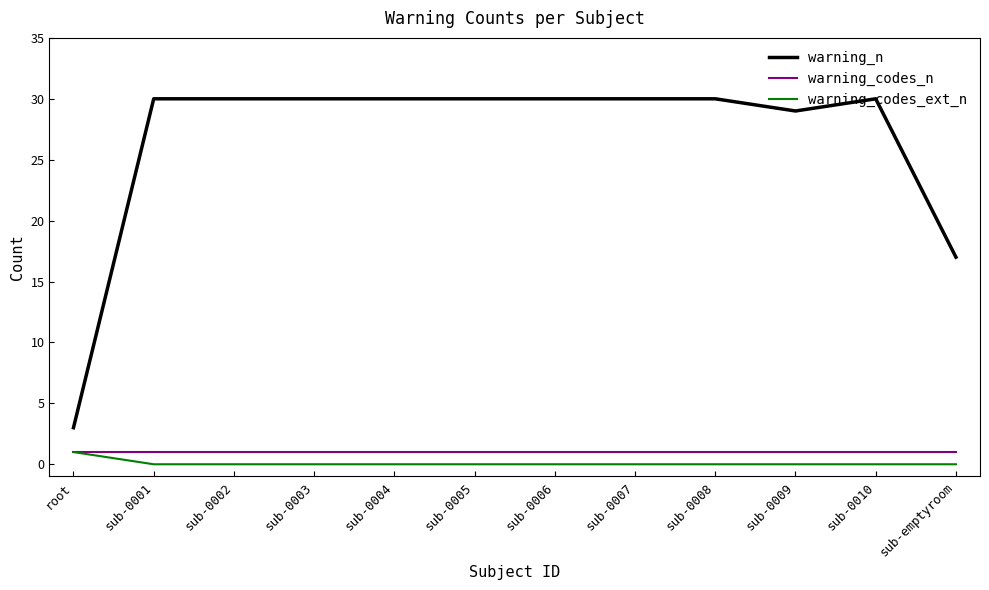

What is the sum of all warning_codes_ext_n values?

1